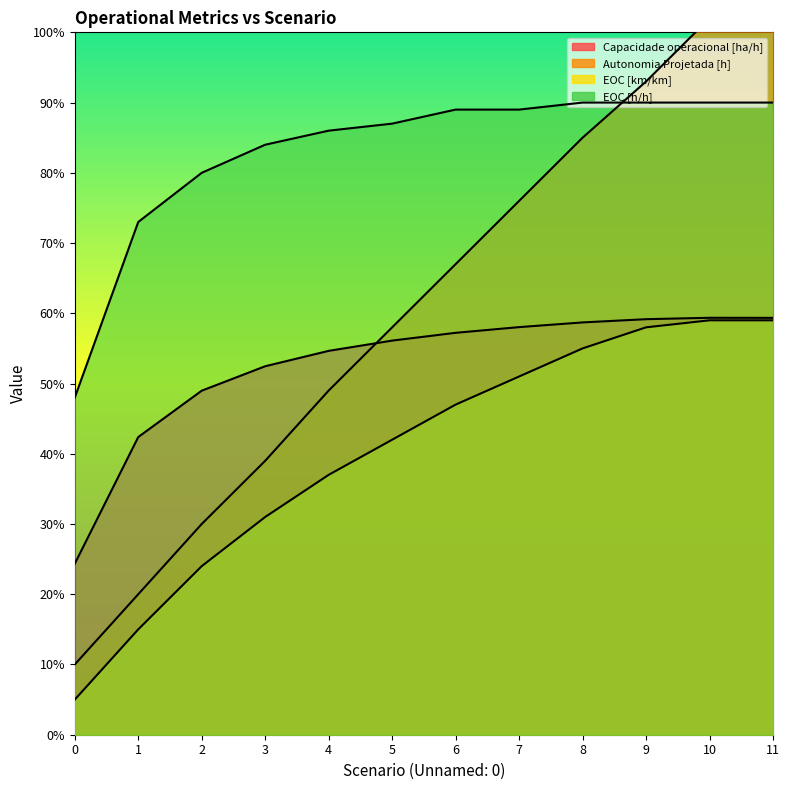

True or false: Autonomia Projetada [h] has more than 2 points higher than both neighbors.

False